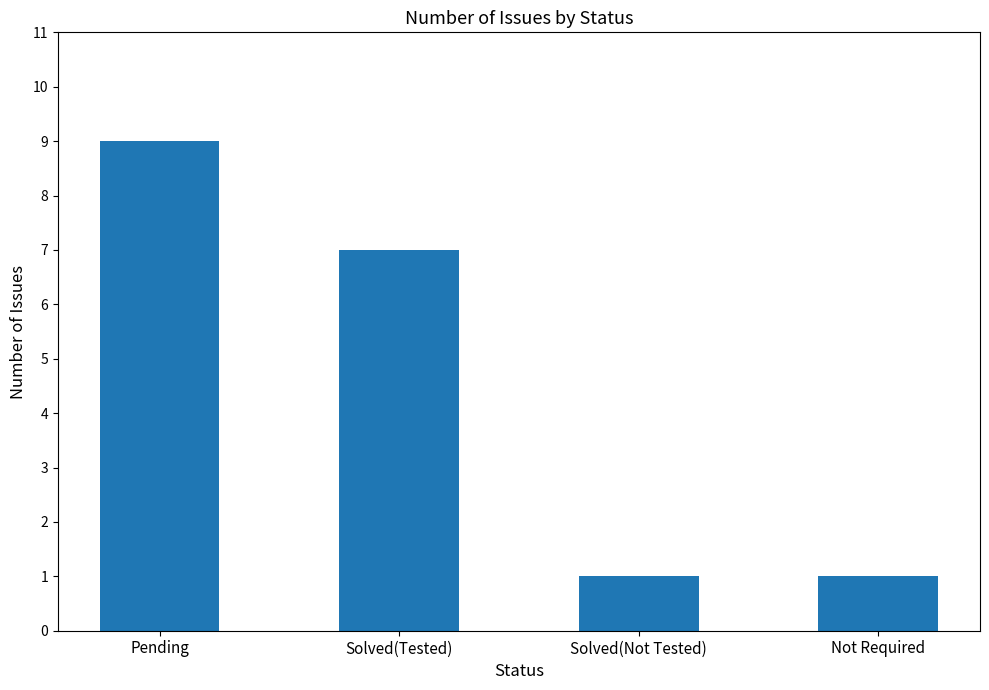

What is the difference between the maximum and minimum values?

8